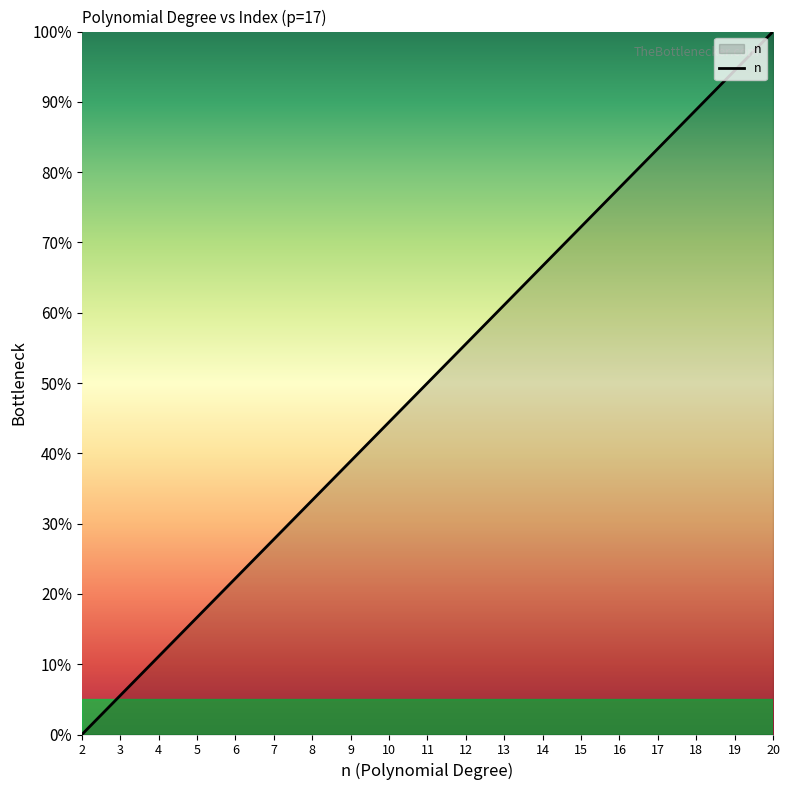

Rank the categories by value from lowest to highest.

2, 3, 4, 5, 6, 7, 8, 9, 10, 11, 12, 13, 14, 15, 16, 17, 18, 19, 20